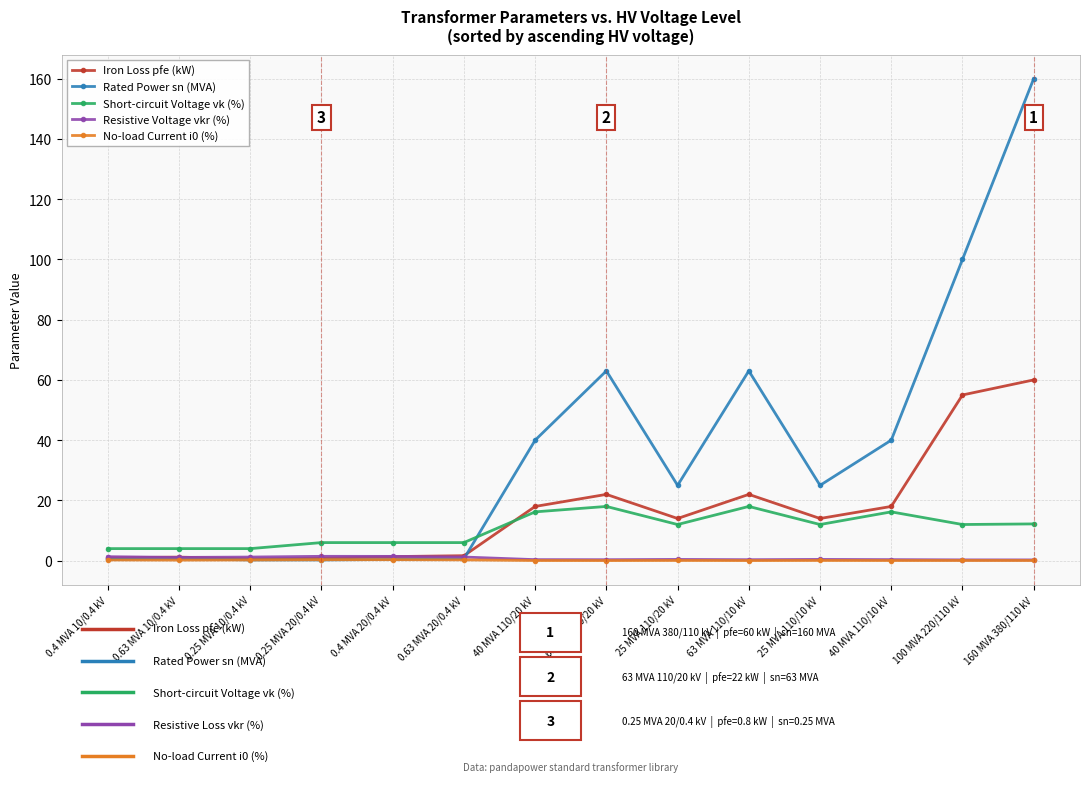

After their last crossing, which series has the higher values: Short-circuit Voltage vk (%) or Iron Loss pfe (kW)?

Iron Loss pfe (kW)